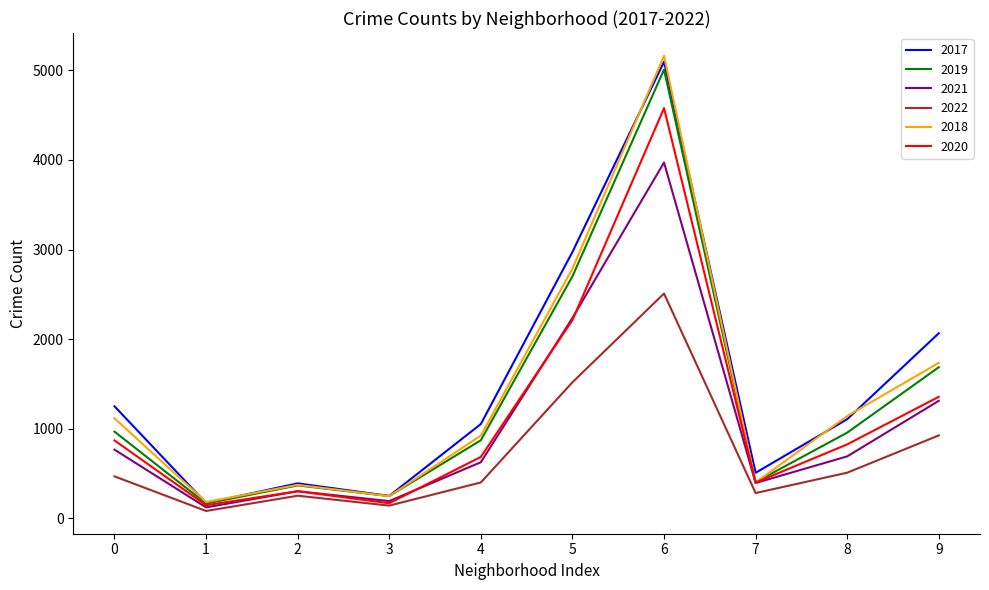

Is the value of 2017 at 4 greater than the value of 2021 at 6?

No